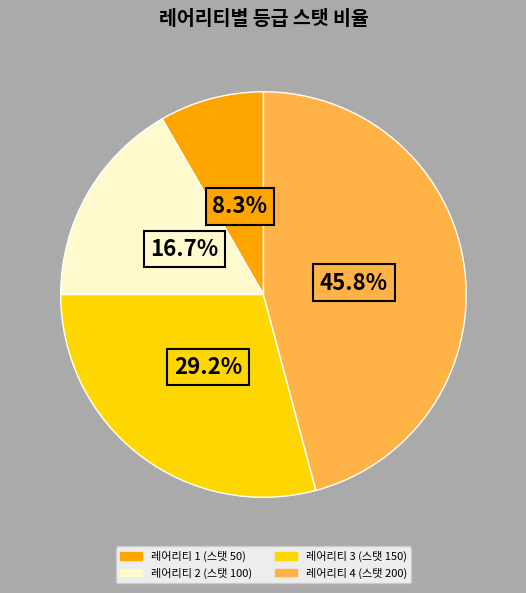

Is the sum of 레어리티 3 (스탯 150) and 레어리티 2 (스탯 100) greater than half?

No